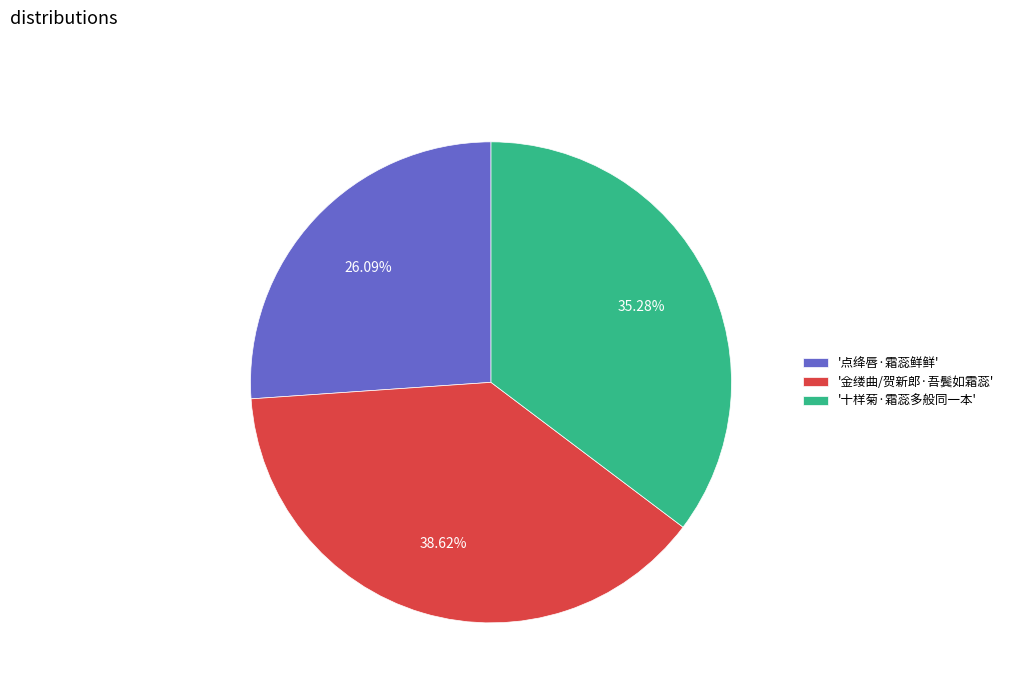

Which category has the smallest portion of the pie?

'点绛唇·霜蕊鲜鲜'